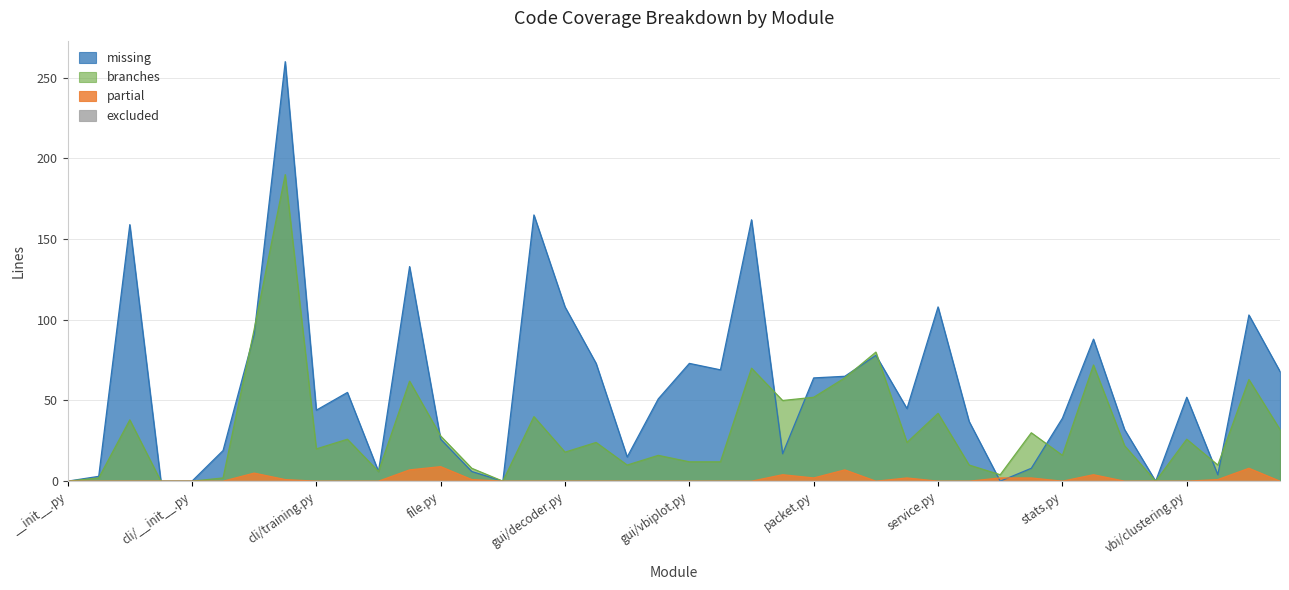

Count the partial values in the range 0 to 2.

33